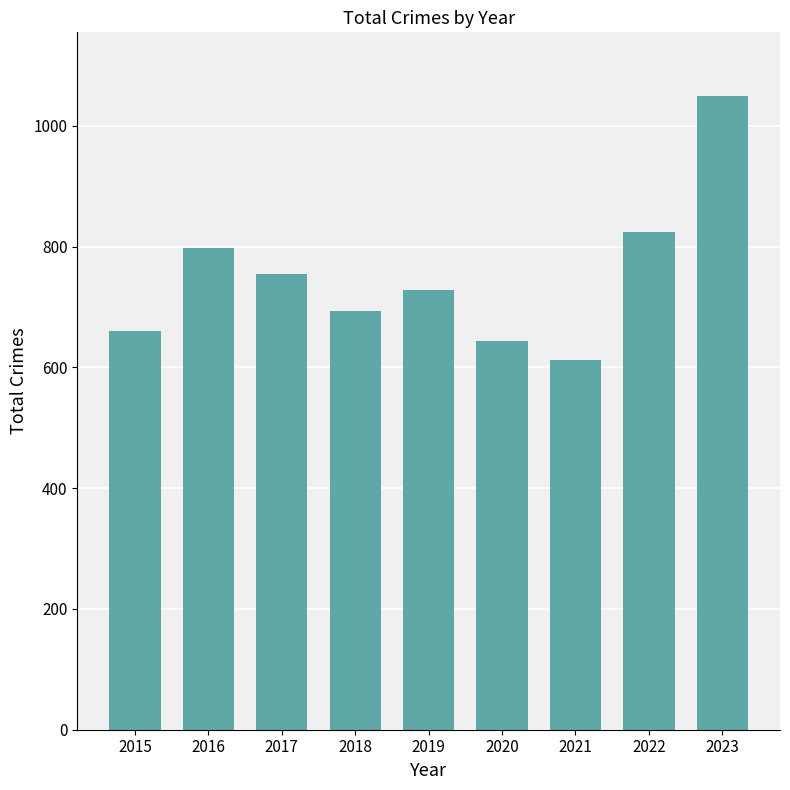

What is the change in value from 2018 to 2021?

-80